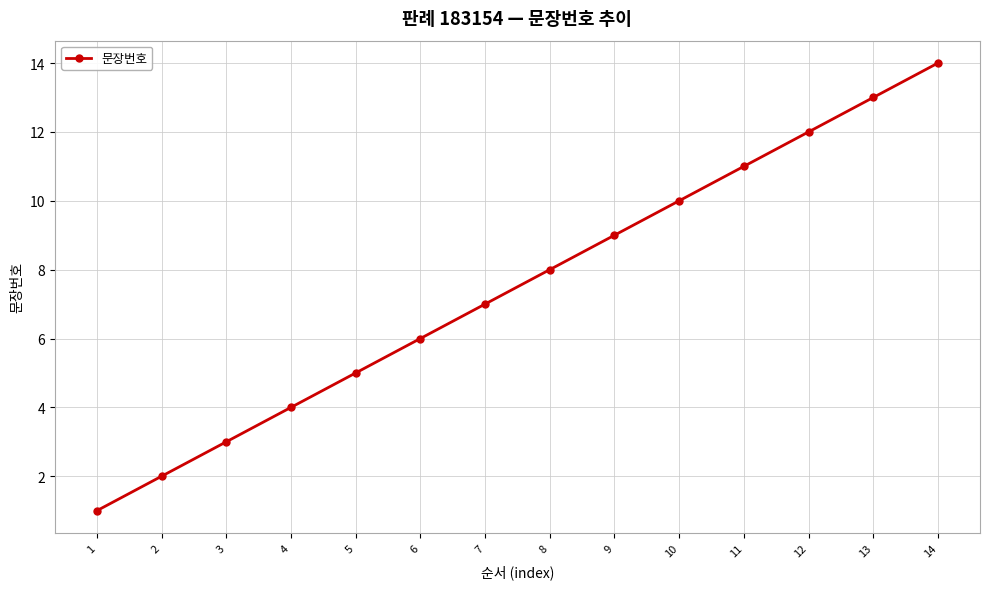

Does the chart display data point markers on the line(s)?

Yes